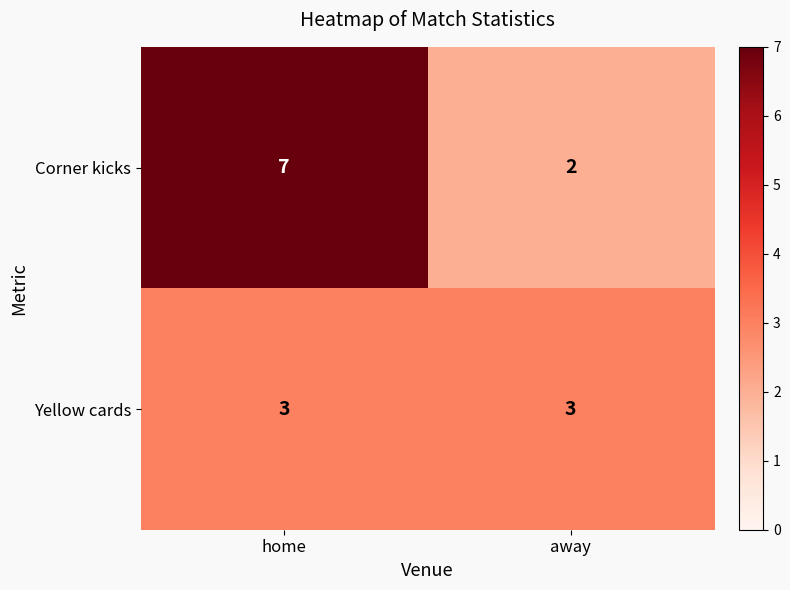

At home, list the series in order from largest to smallest.

Corner kicks, Yellow cards